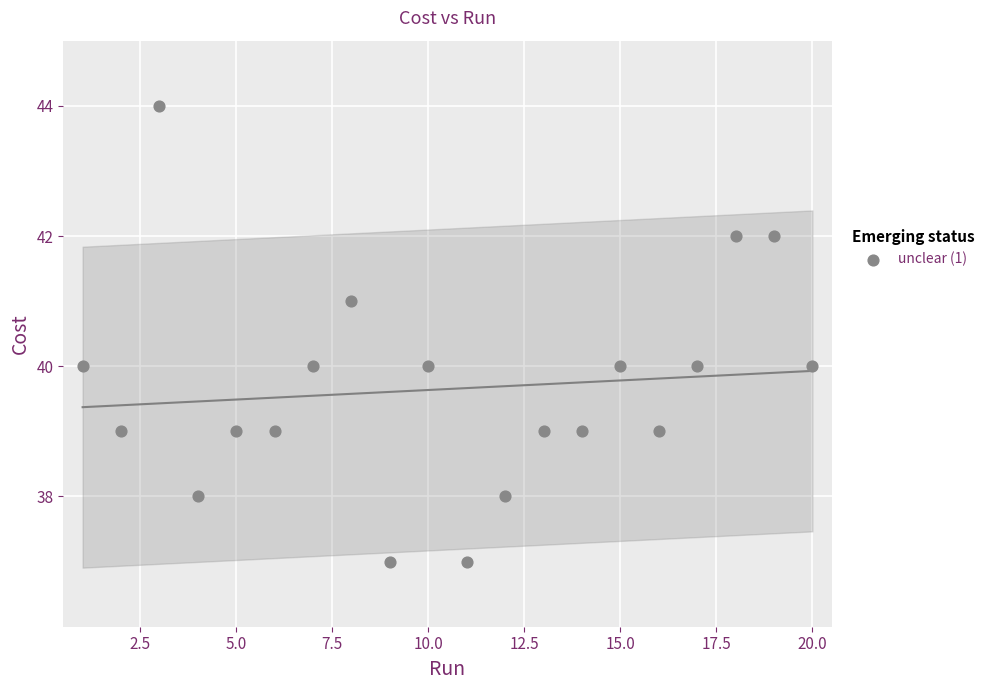

What is the range of Y values (max minus min)?

7.0